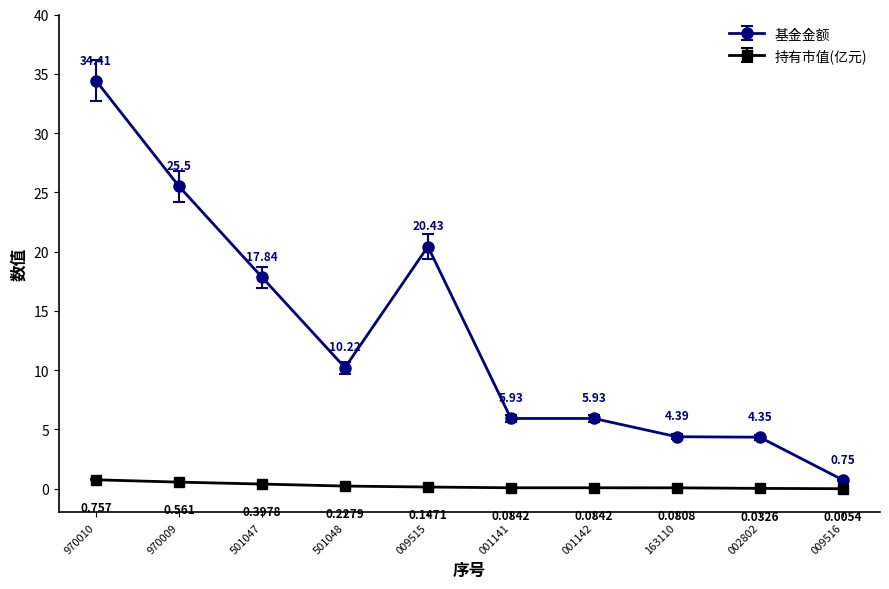

Which series changed the most between 501048 and 163110?

基金金额